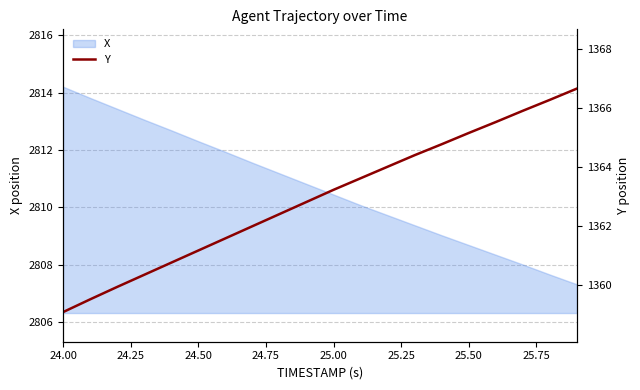

What is the smallest value displayed?

1359.1